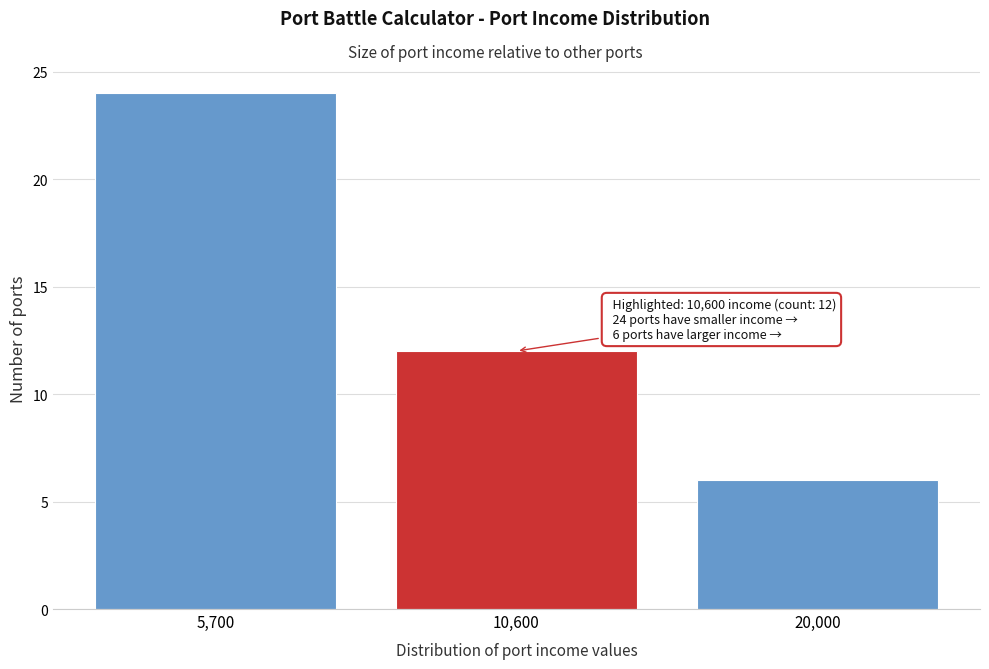

Reading left to right, list all the values displayed in this chart.

5,700=24	10,600=12	20,000=6